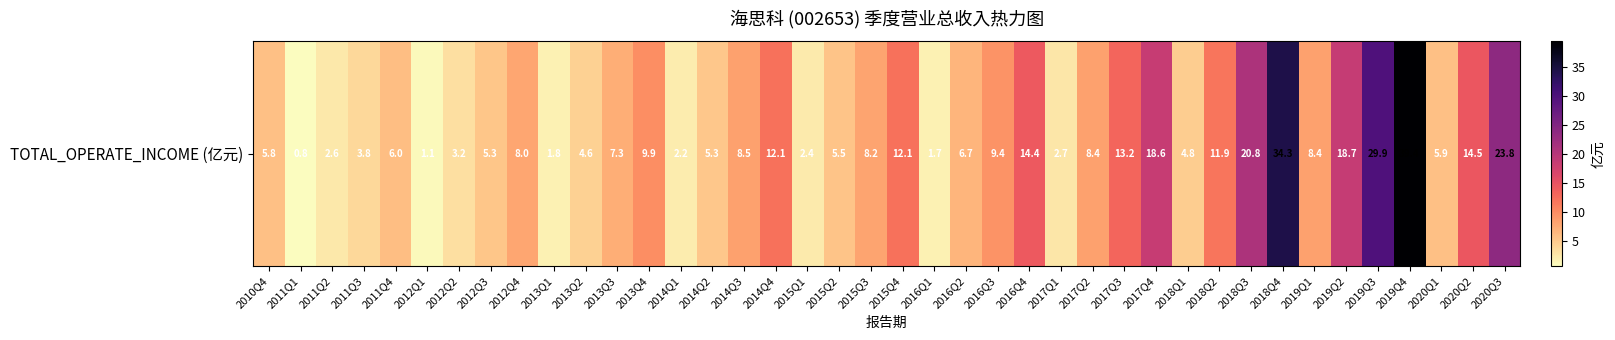

What is the sum of the values at 2015Q3 and 2012Q2?

11.4